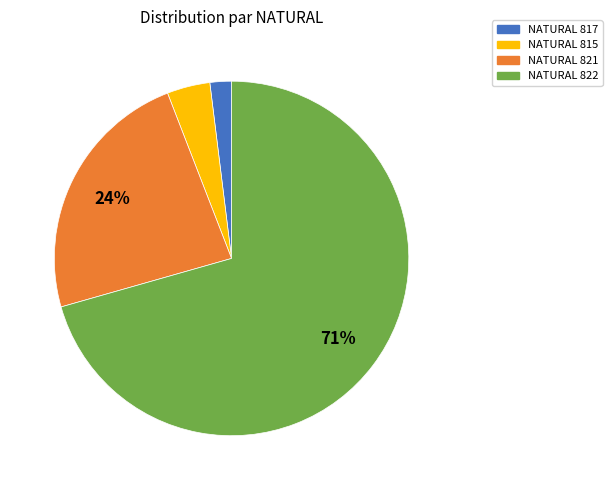

Does any single category account for the majority?

Yes